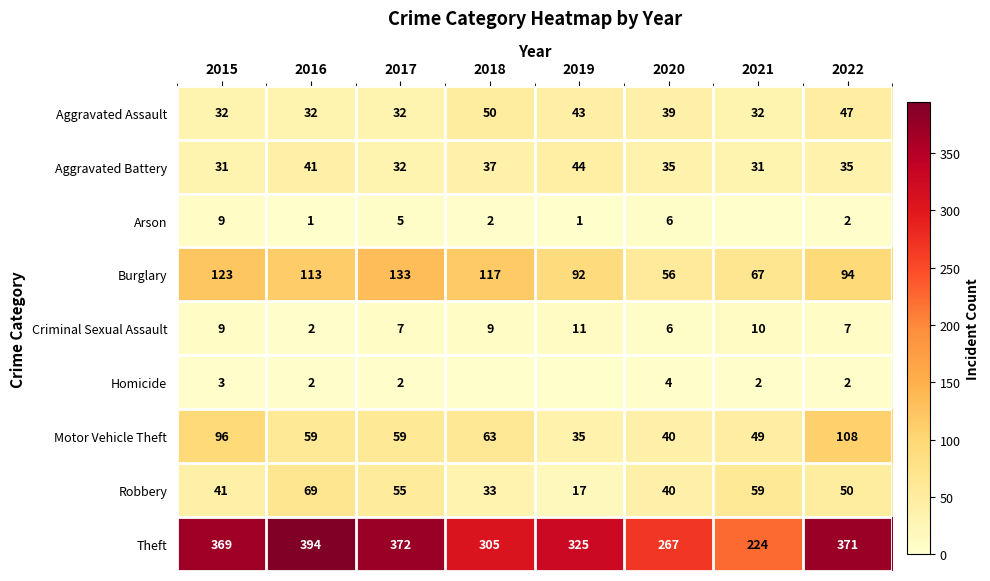

What is the maximum value for Theft?

394